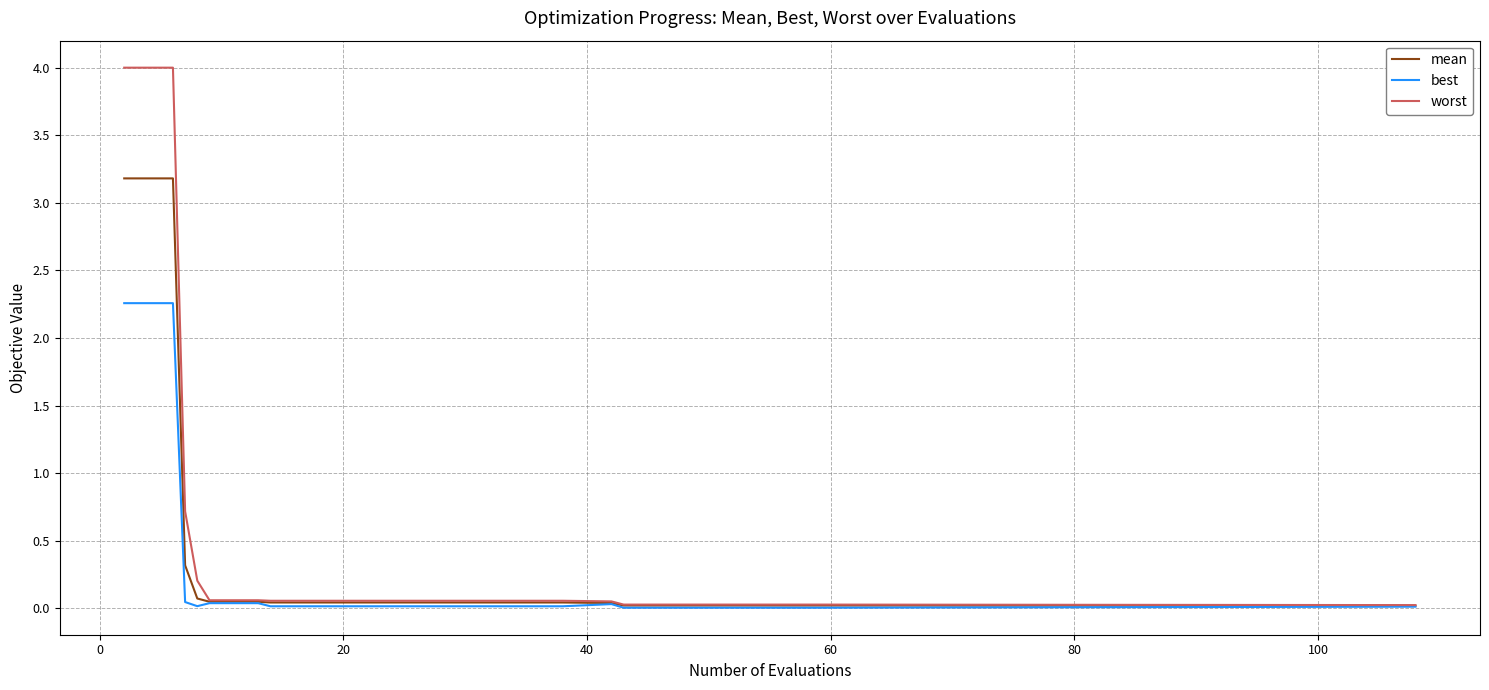

Which series has the widest spread of values?

worst